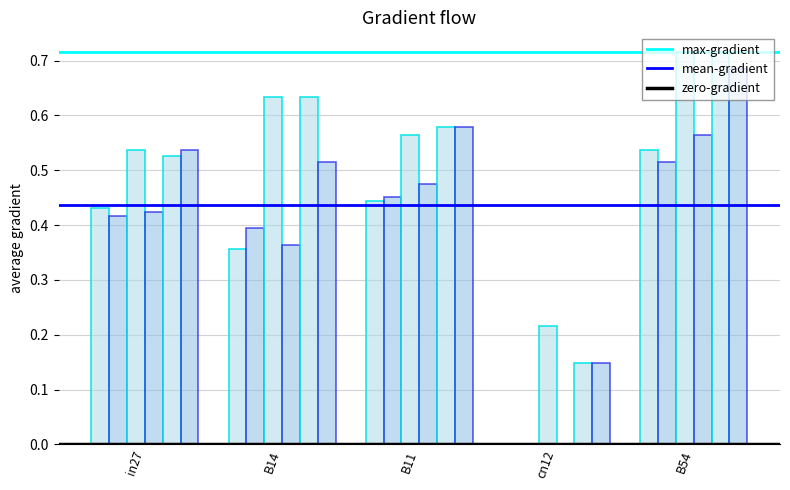

What is the difference between the highest and lowest values at B54?

0.2